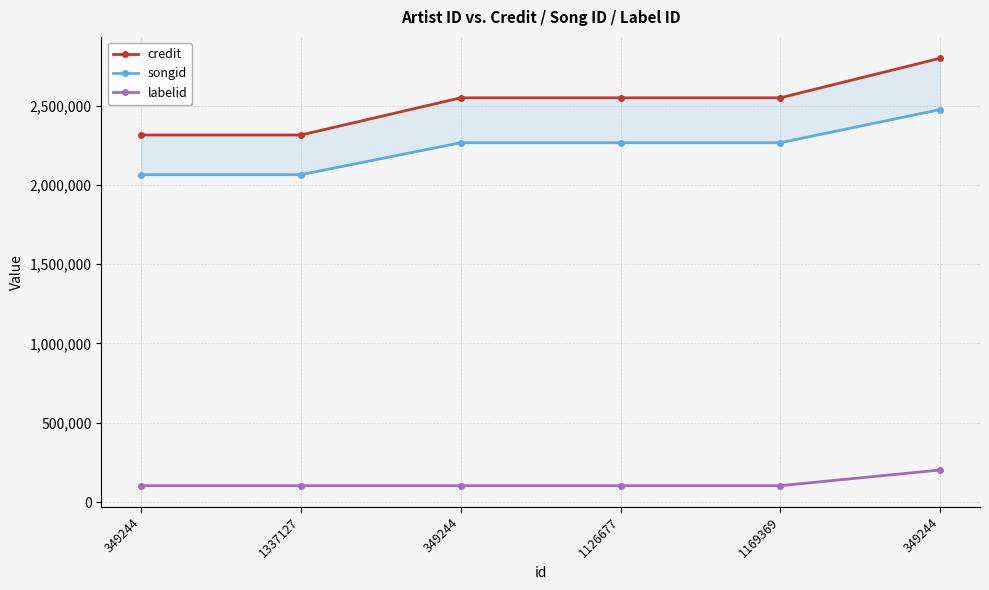

What is the minimum value for songid?

2064801